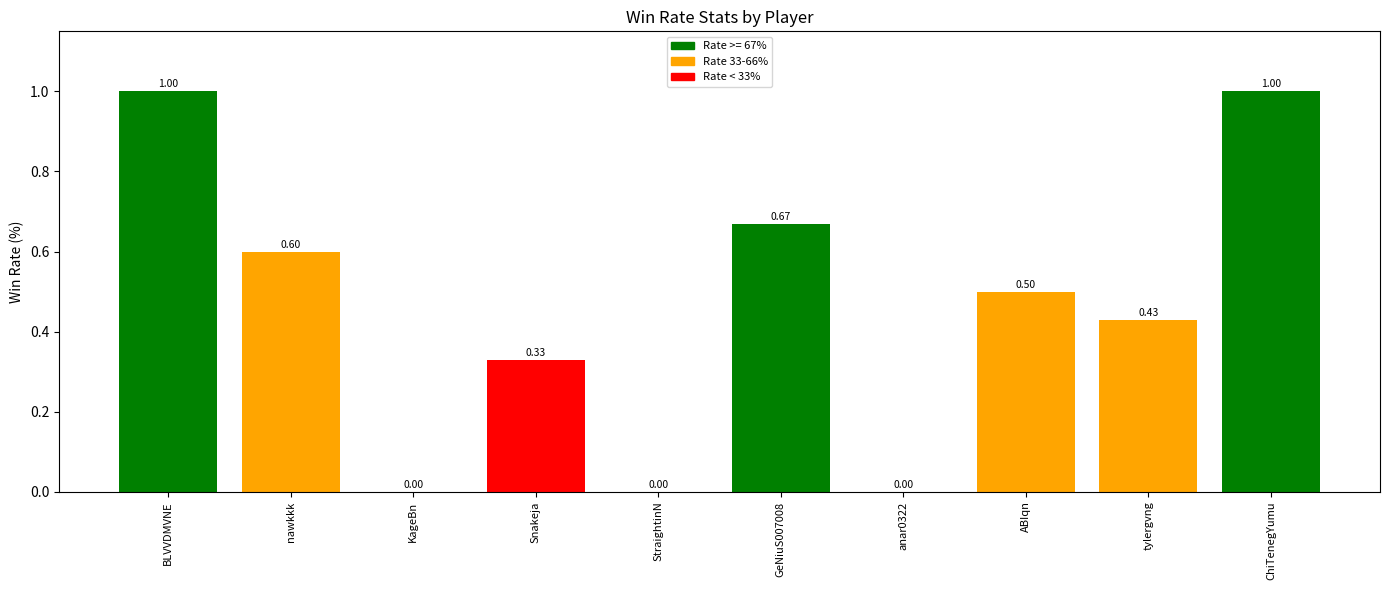

What is the change in value from KageBn to ChiTenegYumu?

+1.0